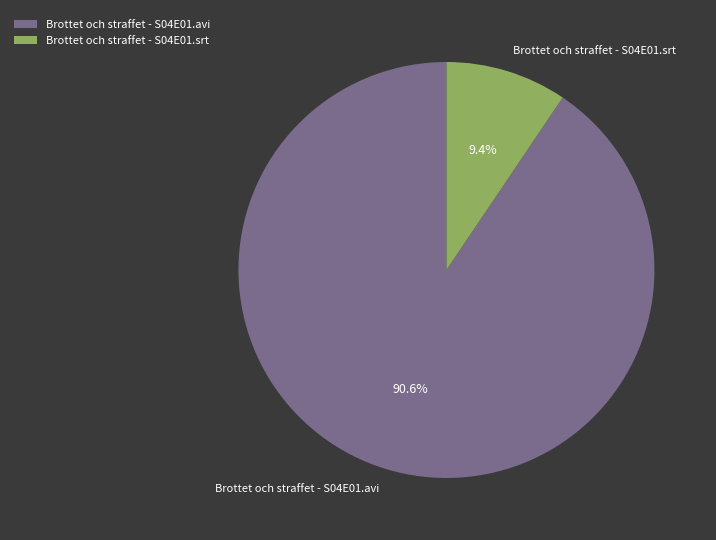

Combined, what portion of the pie is Brottet och straffet - S04E01.avi and Brottet och straffet - S04E01.srt?

100.0%